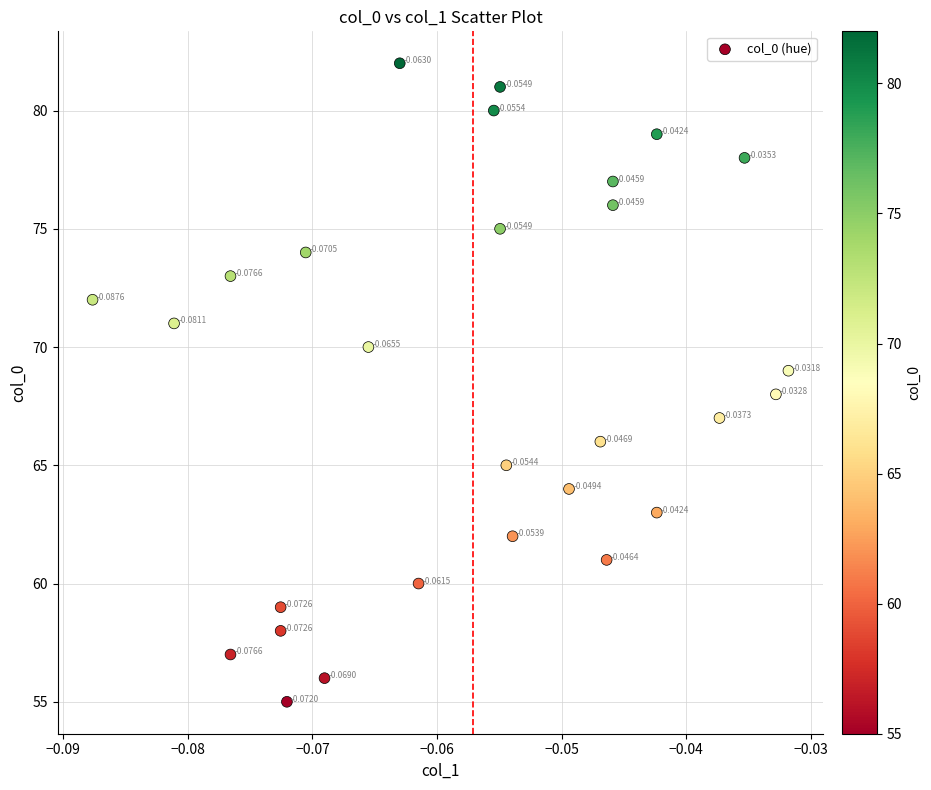

What is the range of Y values (max minus min)?

27